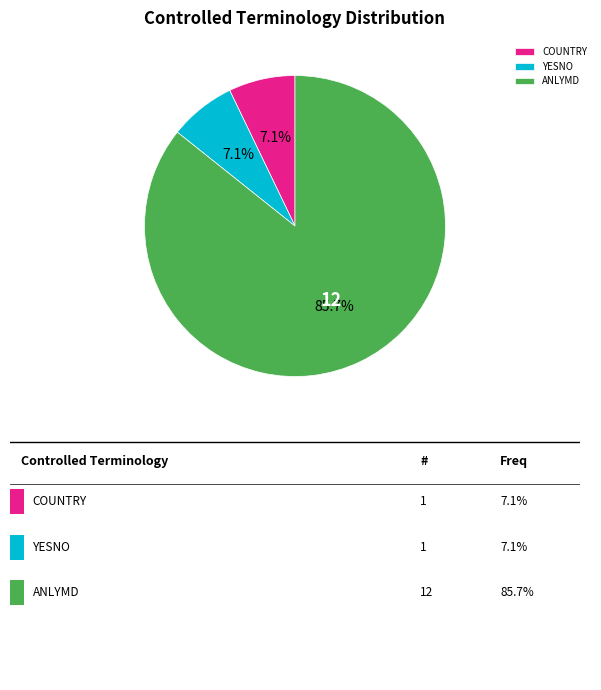

Does YESNO account for over 50% of the chart?

No